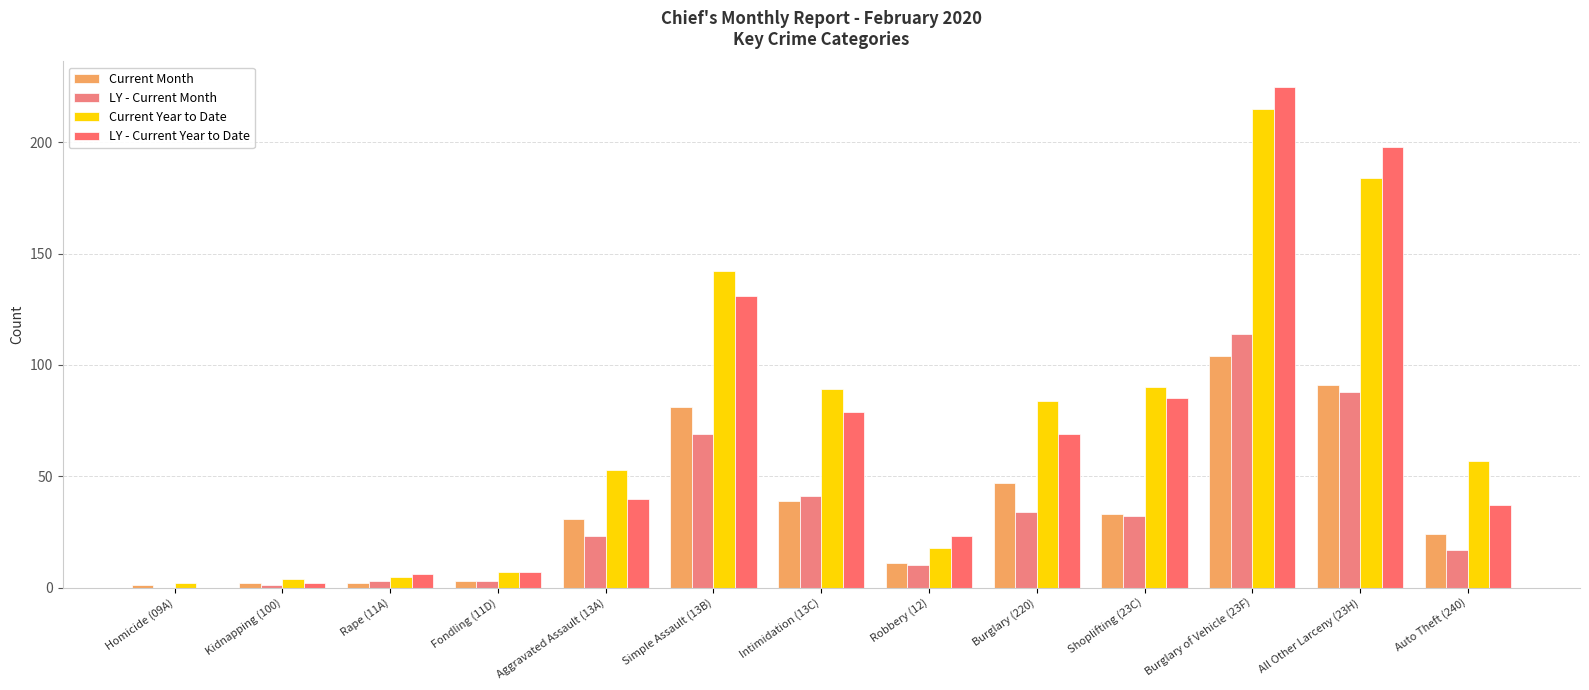

Count the number of data series in this chart.

4